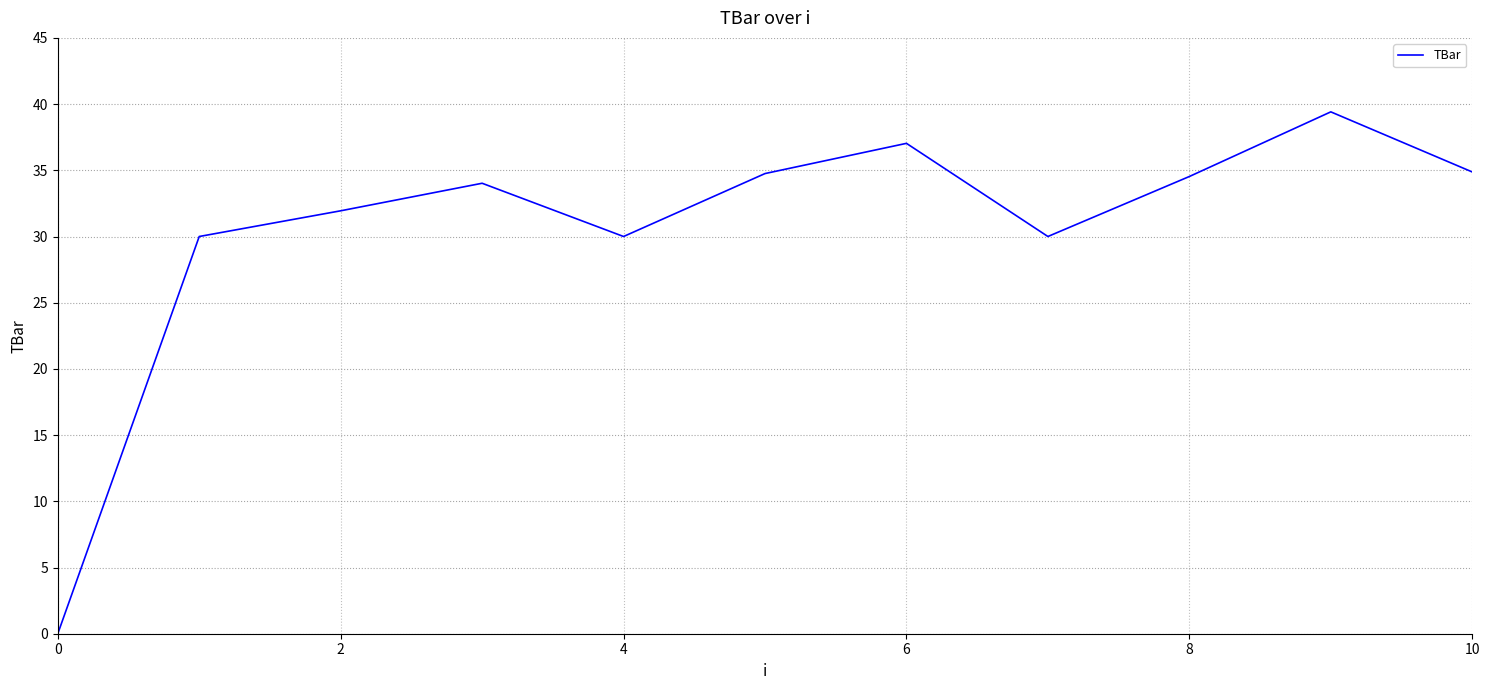

What is the maximum value shown in the chart?

39.4